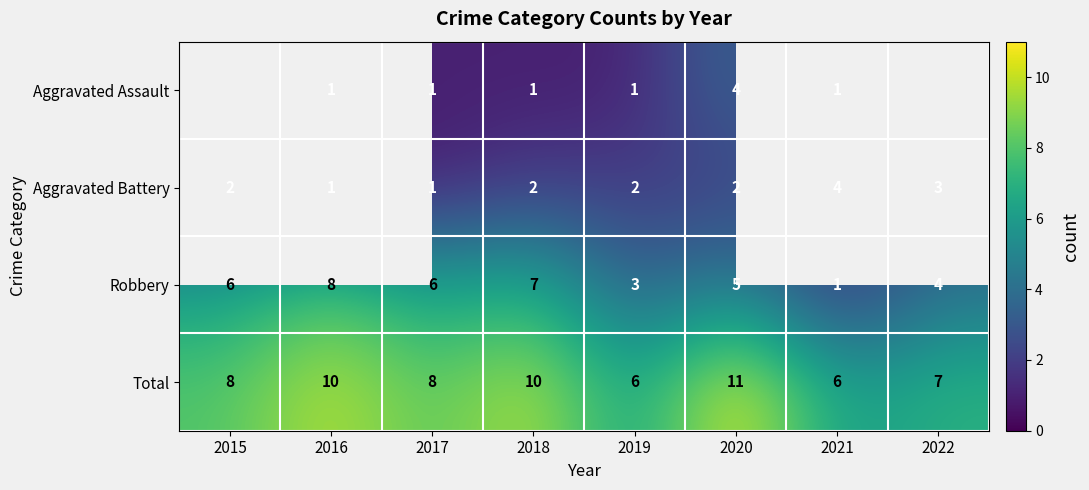

The Aggravated Battery series shows 3 at 2018. True or false?

False